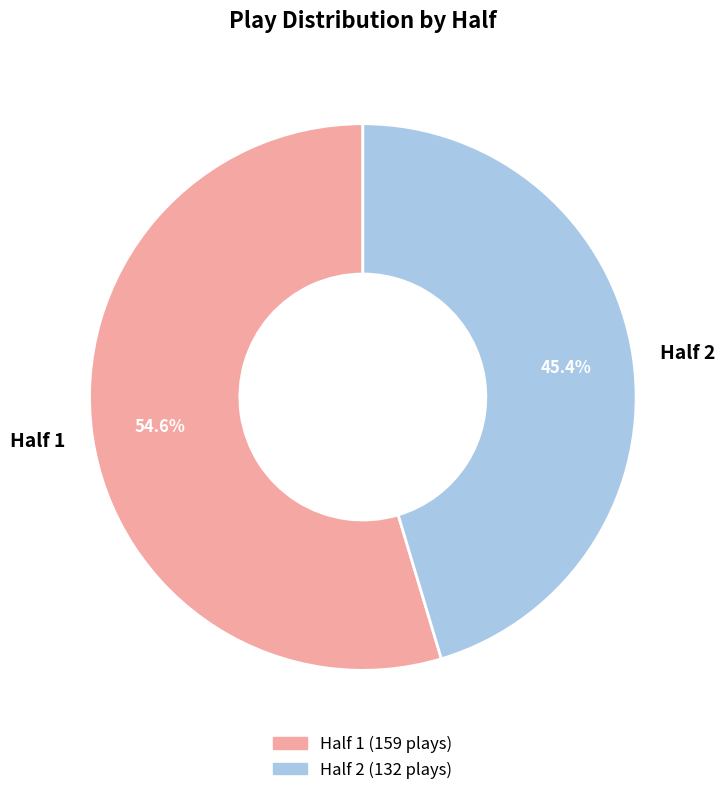

Is there a majority slice in this chart?

Yes